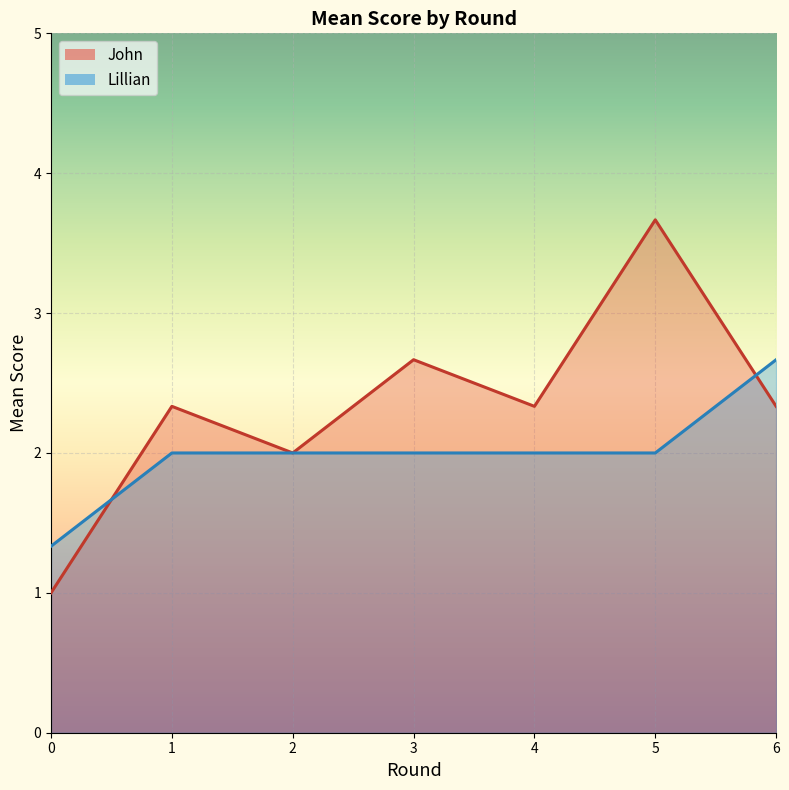

Where is John nearest to the value 2?

2